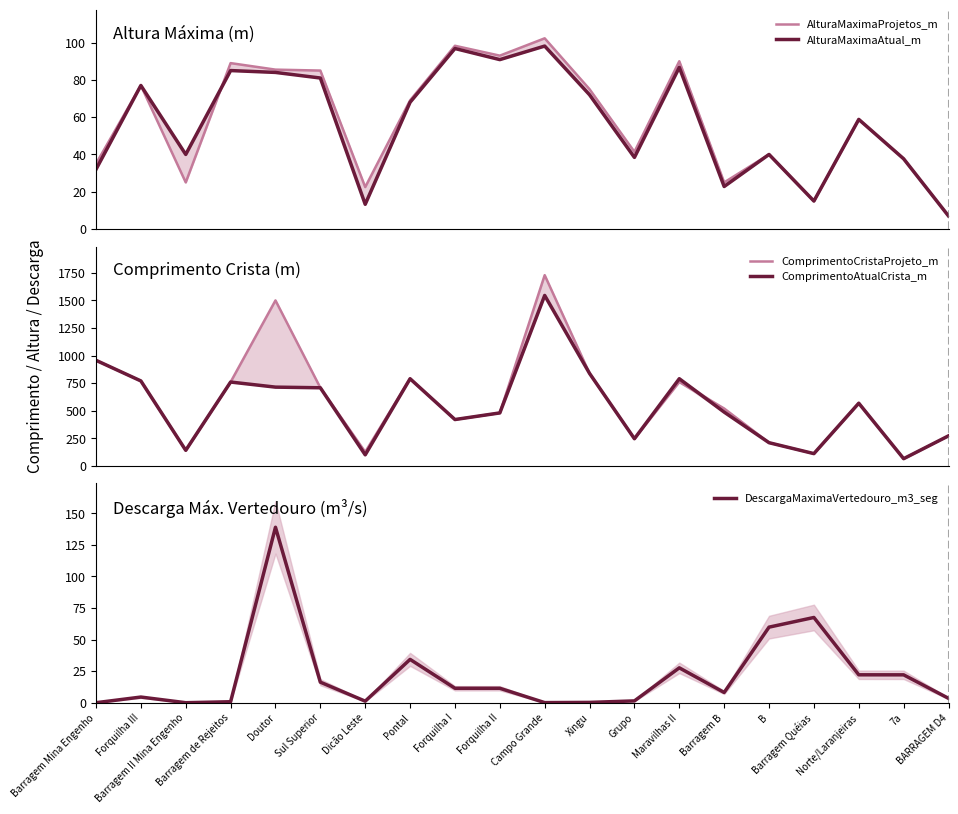

True or false: ComprimentoCristaProjeto_m has more than 0 points higher than both neighbors.

True